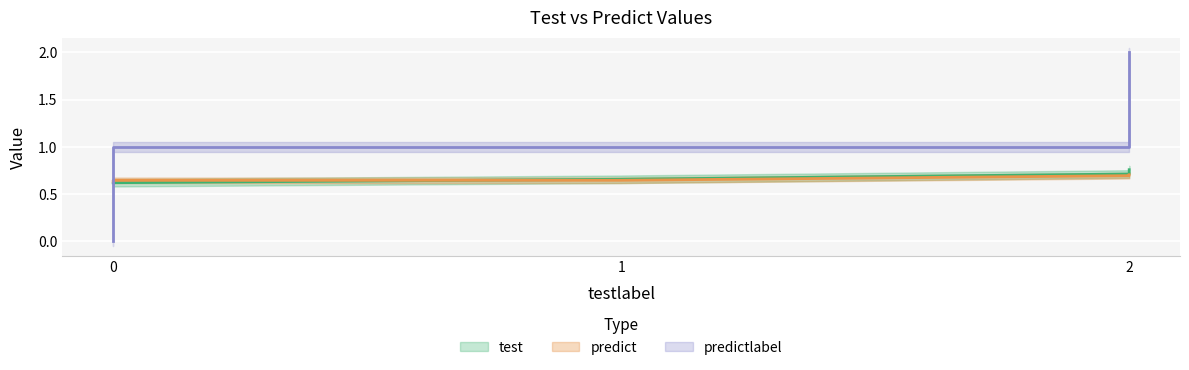

How many series are shown in this chart?

3